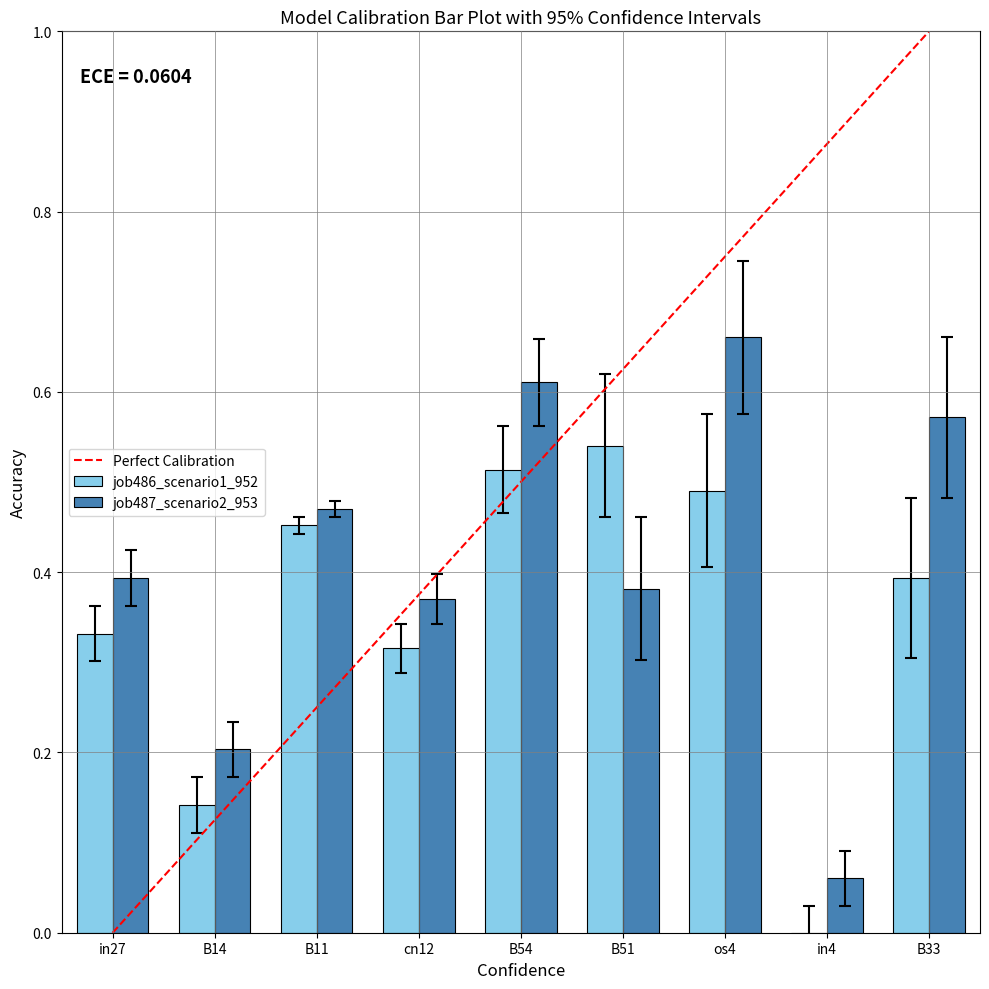

Does the chart contain stacked bars?

No